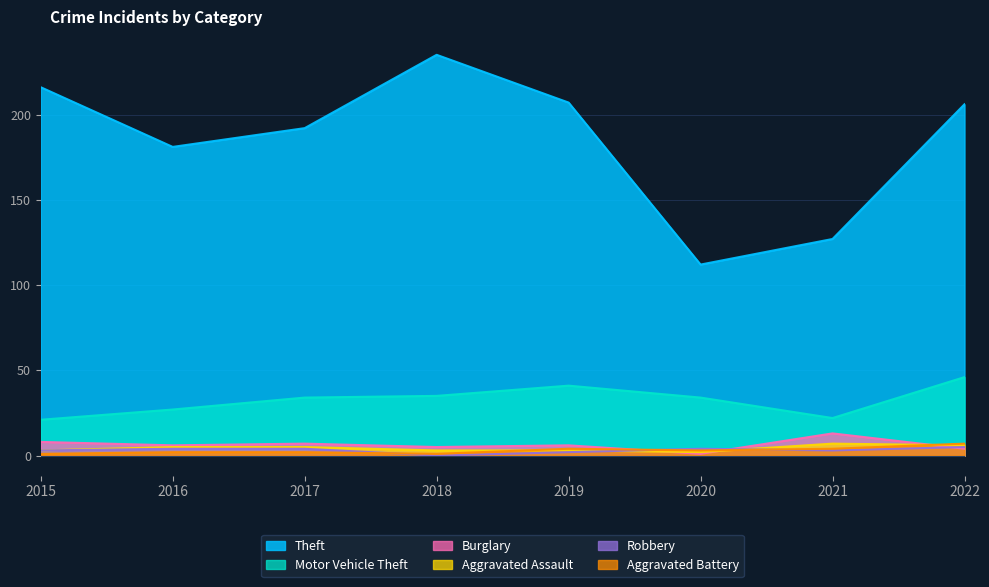

Reading right to left, transcribe all the data shown in this chart.

Theft: 206	127	112	207	235	192	181	216
Motor Vehicle Theft: 46	22	34	41	35	34	27	21
Burglary: 4	13	1	6	5	7	6	8
Aggravated Assault: 6	7	2	3	3	5	5	3
Robbery: 5	3	4	2	0	4	4	3
Aggravated Battery: 7	4	3	4	1	2	2	1